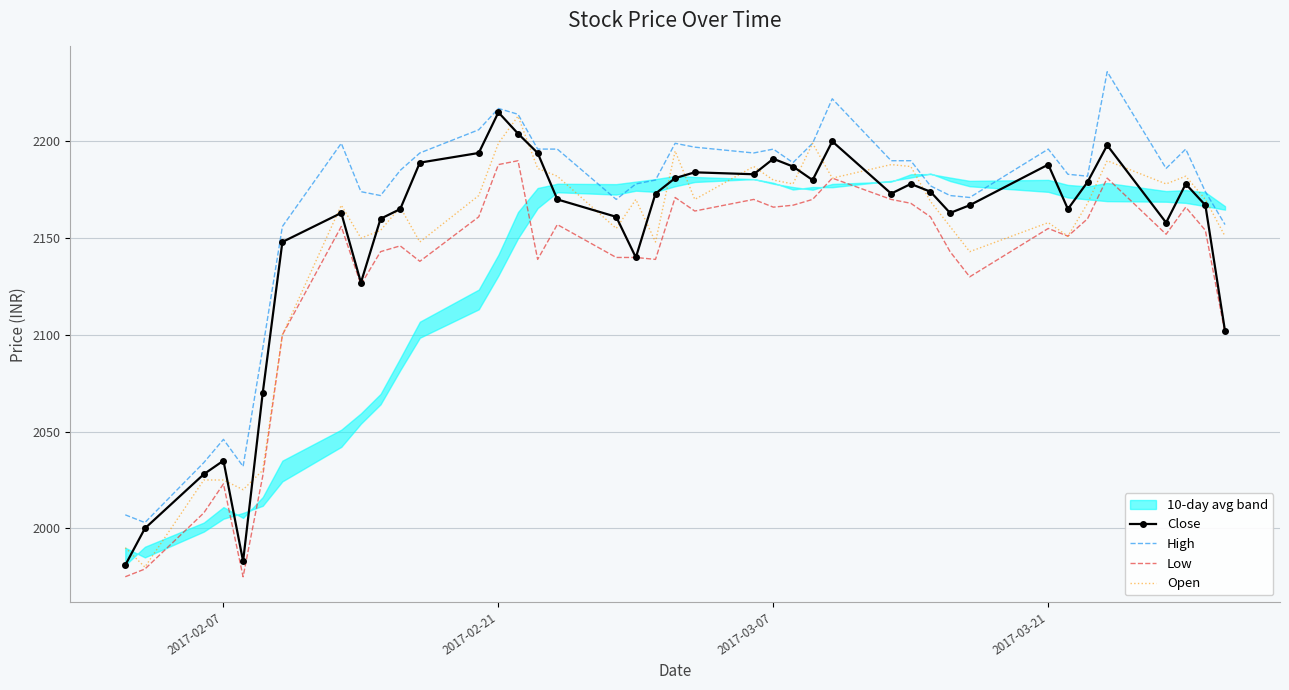

Is it true that Open equals 2199 at 2017-02-21?

True